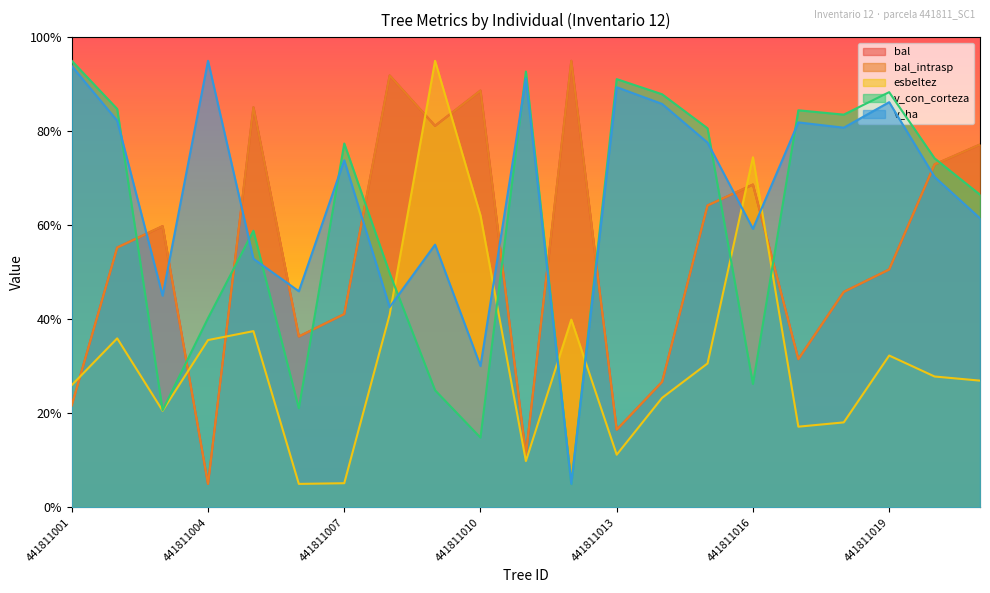

At which label does v_ha first exceed 73?

441811001